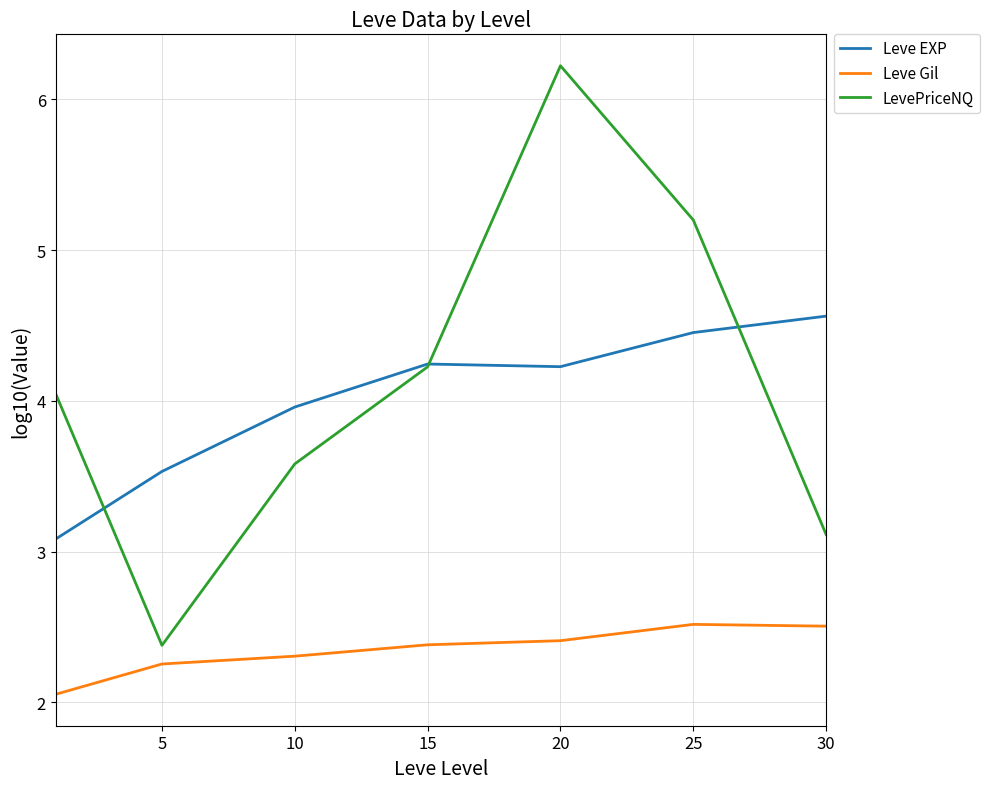

True or false: Leve Gil and Leve EXP intersect in this chart.

False